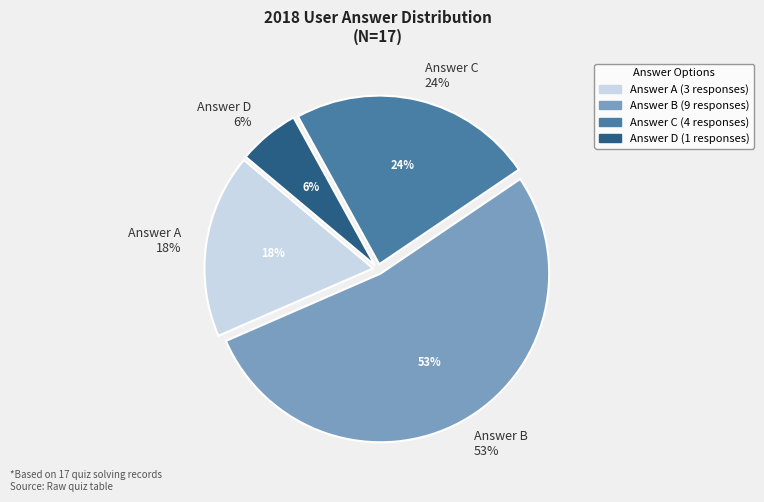

Combined, do c and b account for over 50%?

Yes